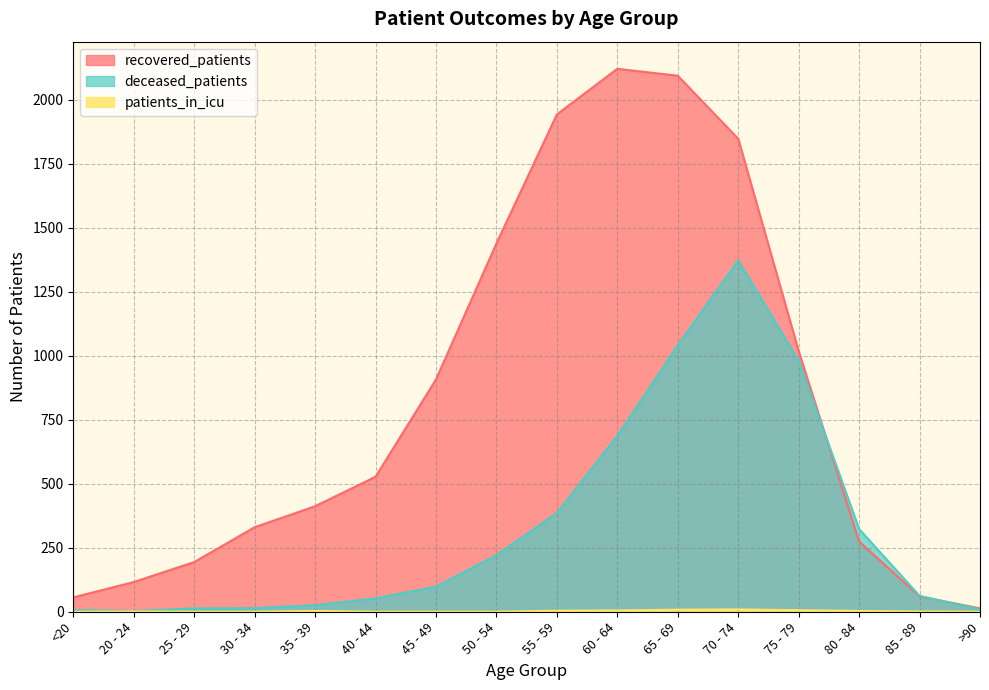

Reading right to left, transcribe all the data shown in this chart.

recovered_patients: 13	60	274	1018	1847	2093	2120	1942	1438	907	527	412	330	194	116	56
deceased_patients: 9	62	323	980	1372	1041	687	386	221	98	52	26	14	13	3	7
patients_in_icu: 0	1	3	6	9	8	5	4	0	0	0	3	0	0	1	0